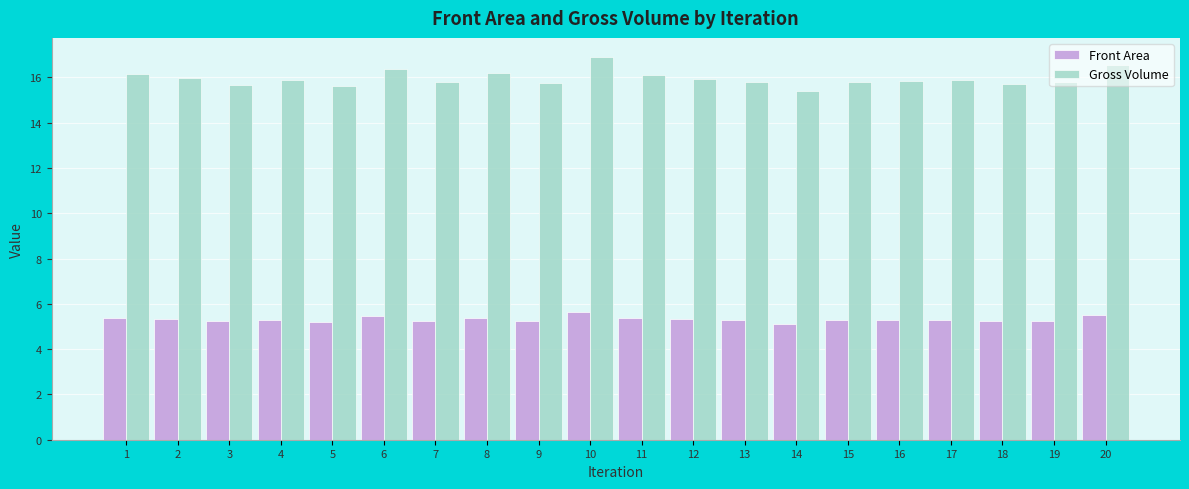

What is the value of the Front Area bar at the 7th from the left?

5.3